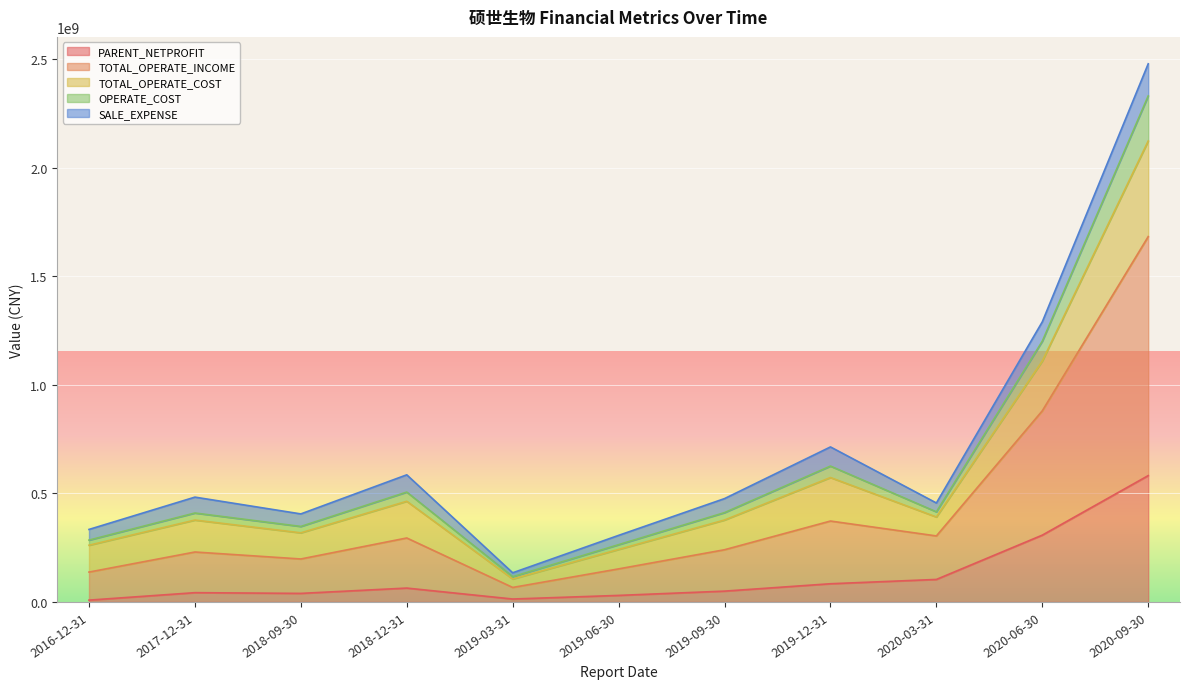

Where is the first local minimum for PARENT_NETPROFIT?

2018-09-30